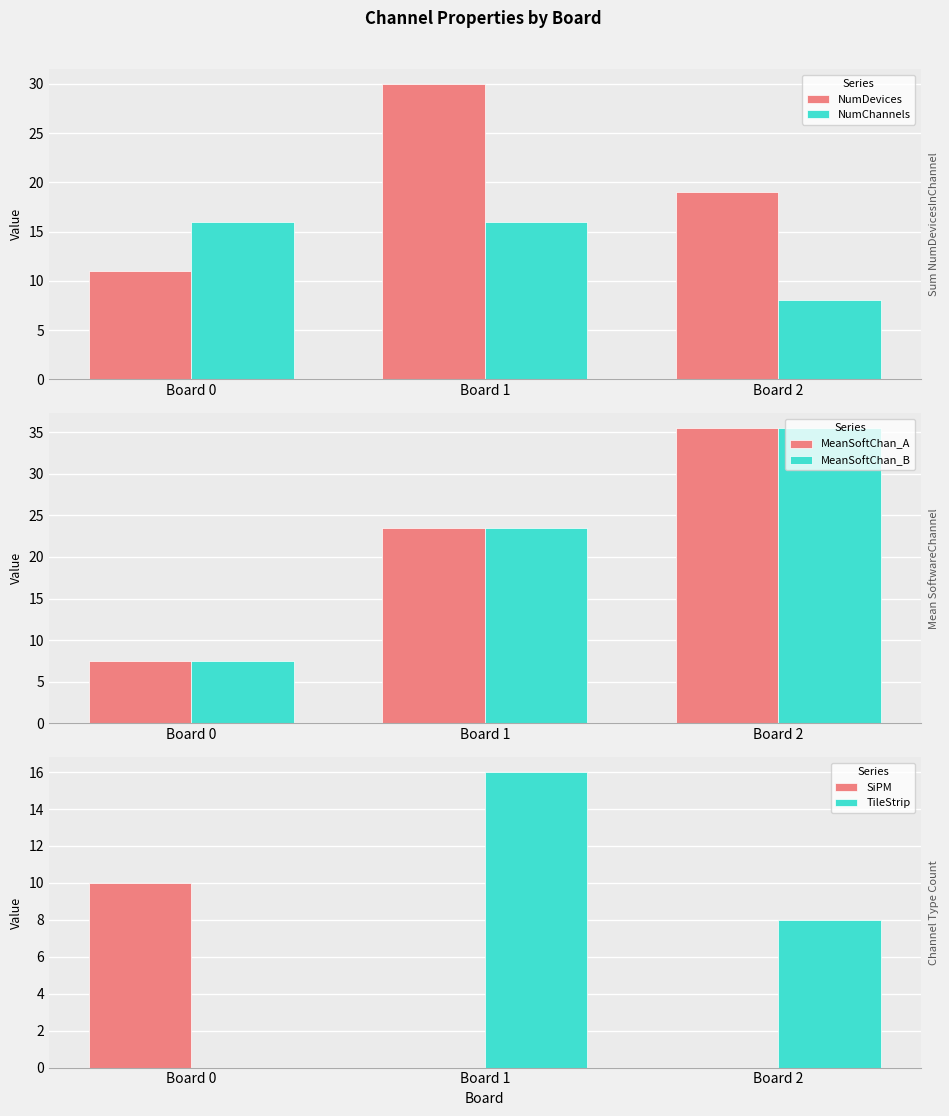

How many bars are there in each group?

6